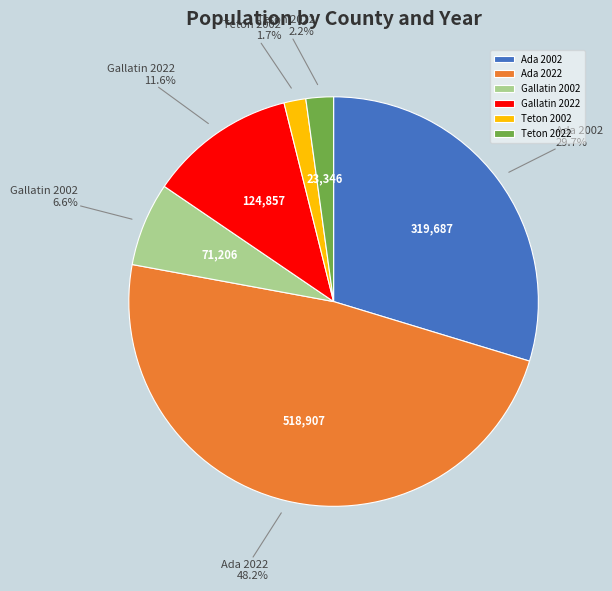

Is it true that Gallatin 2002 is 1% of the pie?

False